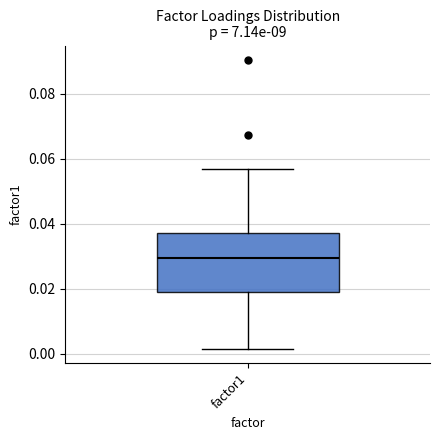

Where does the lower whisker of the box for factor1 end on the y-axis? The values are not printed on the chart, so give them approximately, as read against the axis.

0.002